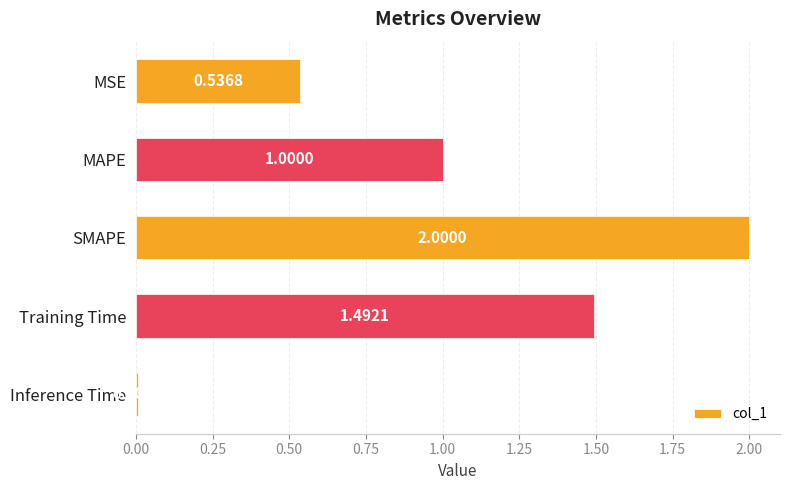

What is the greatest value displayed?

2.0